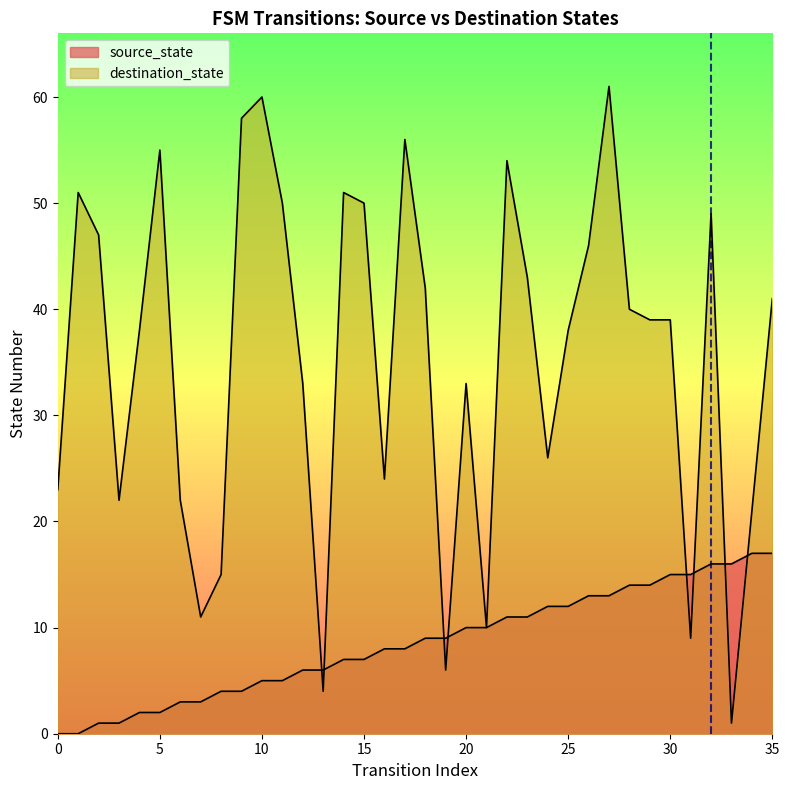

What is the approximate value of source_state at 16?

8